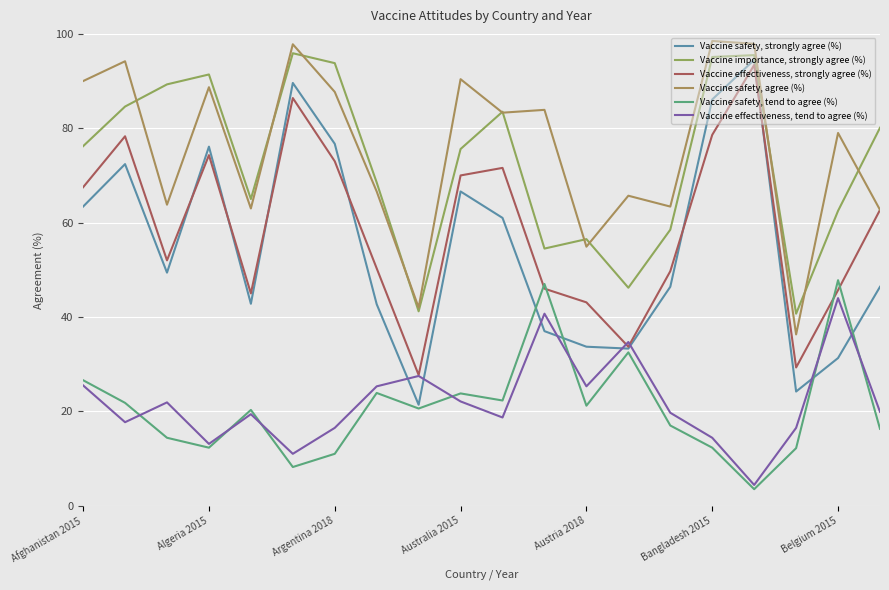

How many series are shown in this chart?

6